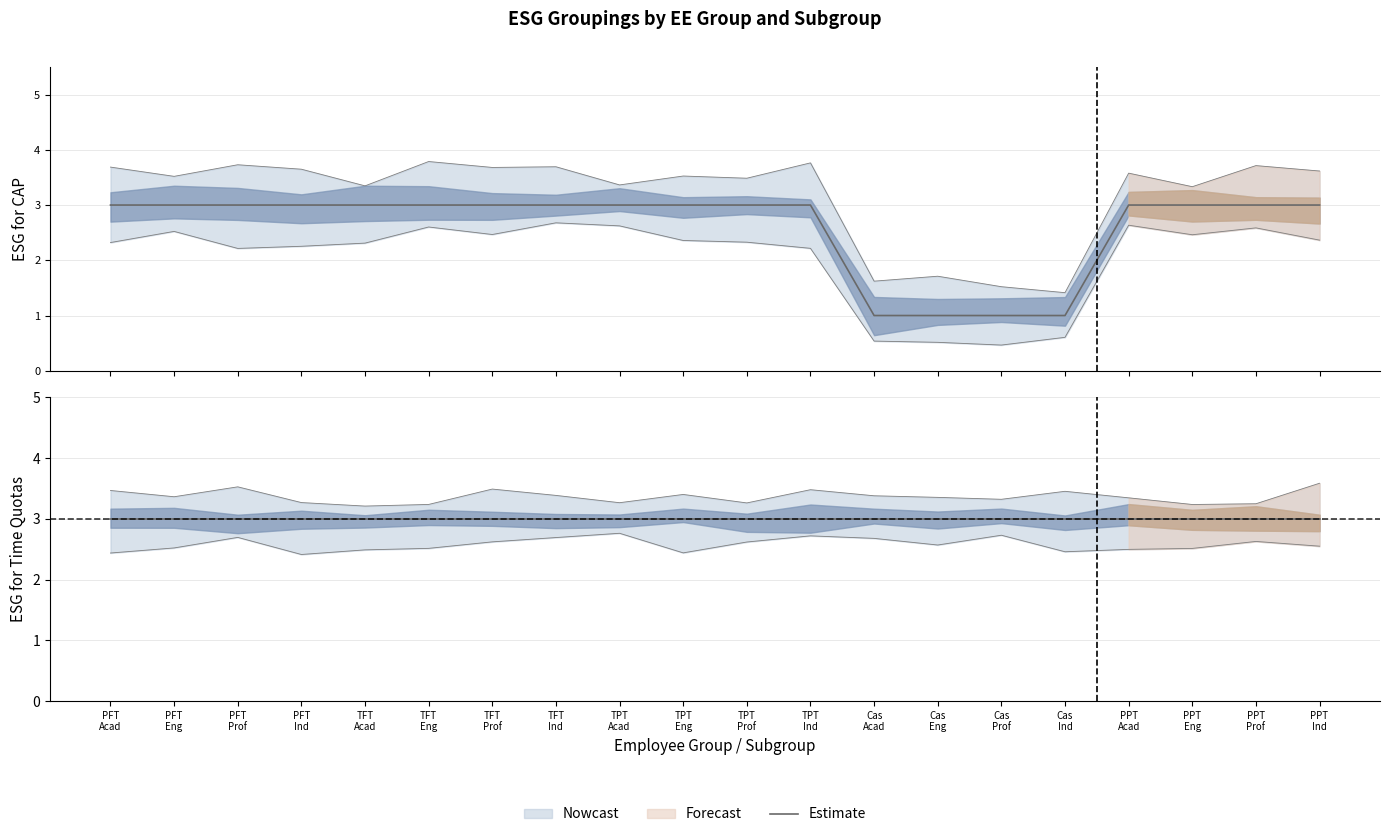

Count the values in the range 3 to 4.

16